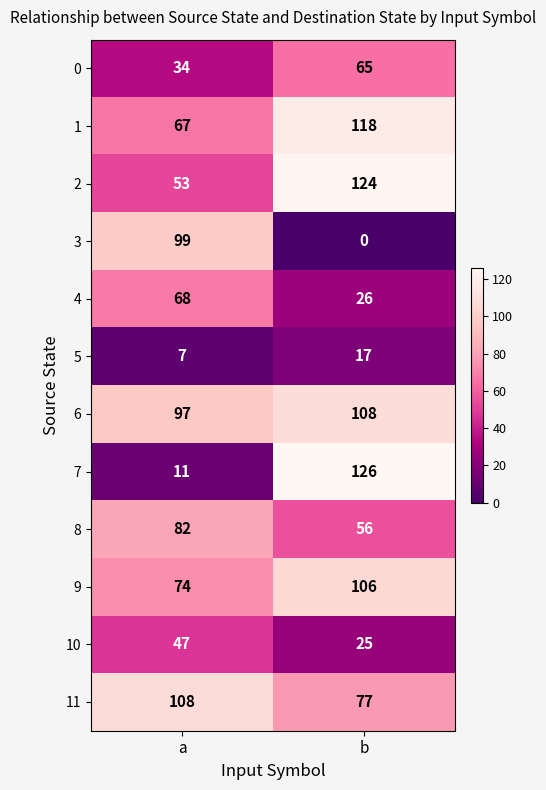

Which label corresponds to the smallest value in the chart?

b